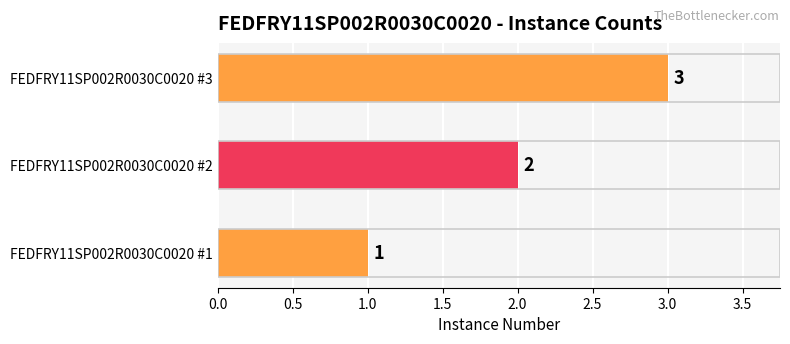

What is the sum of the values at FEDFRY11SP002R0030C0020 #1 and FEDFRY11SP002R0030C0020 #2?

3